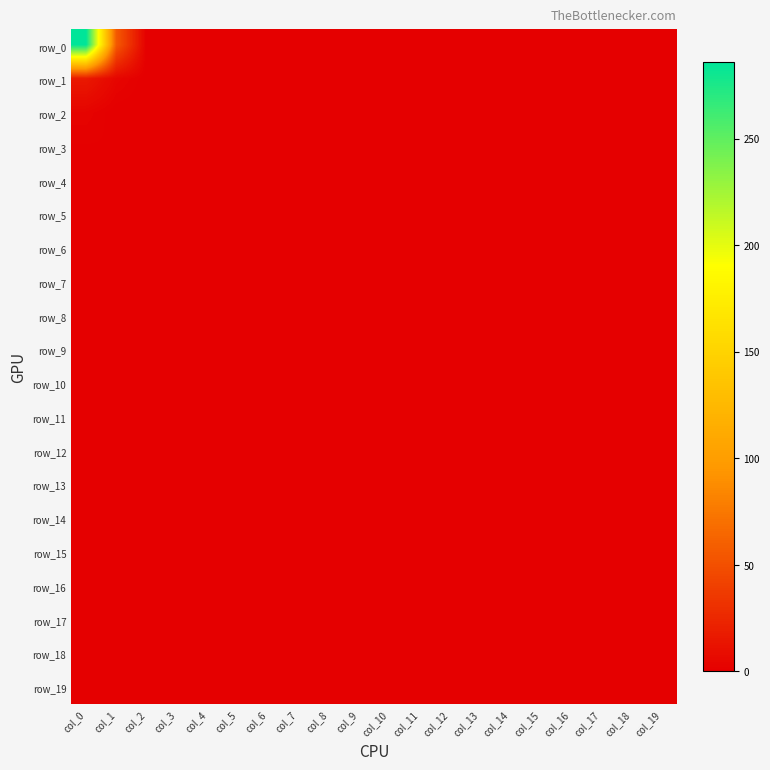

Reading left to right, extract all data points from this chart.

row_0: col_0=286	col_1=56	col_2=0	col_3=0	col_4=0	col_5=0	col_6=0	col_7=0	col_8=0	col_9=0	col_10=0	col_11=0	col_12=0	col_13=0	col_14=0	col_15=0	col_16=0	col_17=0	col_18=0	col_19=0
row_1: col_0=16	col_1=4	col_2=0	col_3=0	col_4=0	col_5=0	col_6=0	col_7=0	col_8=0	col_9=0	col_10=0	col_11=0	col_12=0	col_13=0	col_14=0	col_15=0	col_16=0	col_17=0	col_18=0	col_19=0
row_2: col_0=3	col_1=0	col_2=0	col_3=0	col_4=0	col_5=0	col_6=0	col_7=0	col_8=0	col_9=0	col_10=0	col_11=0	col_12=0	col_13=0	col_14=0	col_15=0	col_16=0	col_17=0	col_18=0	col_19=0
row_3: col_0=1	col_1=1	col_2=0	col_3=0	col_4=0	col_5=0	col_6=0	col_7=0	col_8=0	col_9=0	col_10=0	col_11=0	col_12=0	col_13=0	col_14=0	col_15=0	col_16=0	col_17=0	col_18=0	col_19=0
row_4: col_0=0	col_1=0	col_2=0	col_3=0	col_4=0	col_5=0	col_6=0	col_7=0	col_8=0	col_9=0	col_10=0	col_11=0	col_12=0	col_13=0	col_14=0	col_15=0	col_16=0	col_17=0	col_18=0	col_19=0
row_5: col_0=0	col_1=0	col_2=0	col_3=0	col_4=0	col_5=0	col_6=0	col_7=0	col_8=0	col_9=0	col_10=0	col_11=0	col_12=0	col_13=0	col_14=0	col_15=0	col_16=0	col_17=0	col_18=0	col_19=0
row_6: col_0=0	col_1=1	col_2=0	col_3=0	col_4=0	col_5=0	col_6=0	col_7=0	col_8=0	col_9=0	col_10=0	col_11=0	col_12=0	col_13=0	col_14=0	col_15=0	col_16=0	col_17=0	col_18=0	col_19=0
row_7: col_0=0	col_1=0	col_2=0	col_3=0	col_4=0	col_5=0	col_6=0	col_7=0	col_8=0	col_9=0	col_10=0	col_11=0	col_12=0	col_13=0	col_14=0	col_15=0	col_16=0	col_17=0	col_18=0	col_19=0
row_8: col_0=0	col_1=0	col_2=0	col_3=0	col_4=0	col_5=0	col_6=0	col_7=0	col_8=0	col_9=0	col_10=0	col_11=0	col_12=0	col_13=0	col_14=0	col_15=0	col_16=0	col_17=0	col_18=0	col_19=0
row_9: col_0=1	col_1=0	col_2=0	col_3=0	col_4=0	col_5=0	col_6=0	col_7=0	col_8=0	col_9=0	col_10=0	col_11=0	col_12=0	col_13=0	col_14=0	col_15=0	col_16=0	col_17=0	col_18=0	col_19=0
row_10: col_0=0	col_1=0	col_2=0	col_3=0	col_4=0	col_5=0	col_6=0	col_7=0	col_8=0	col_9=0	col_10=0	col_11=0	col_12=0	col_13=0	col_14=0	col_15=0	col_16=0	col_17=0	col_18=0	col_19=0
row_11: col_0=0	col_1=0	col_2=0	col_3=0	col_4=0	col_5=0	col_6=0	col_7=0	col_8=0	col_9=0	col_10=0	col_11=0	col_12=0	col_13=0	col_14=0	col_15=0	col_16=0	col_17=0	col_18=0	col_19=0
row_12: col_0=0	col_1=0	col_2=0	col_3=0	col_4=0	col_5=0	col_6=0	col_7=0	col_8=0	col_9=0	col_10=0	col_11=0	col_12=0	col_13=0	col_14=0	col_15=0	col_16=0	col_17=0	col_18=0	col_19=0
row_13: col_0=0	col_1=0	col_2=0	col_3=0	col_4=0	col_5=0	col_6=0	col_7=0	col_8=0	col_9=0	col_10=0	col_11=0	col_12=0	col_13=0	col_14=0	col_15=0	col_16=0	col_17=0	col_18=0	col_19=0
row_14: col_0=0	col_1=0	col_2=0	col_3=0	col_4=0	col_5=0	col_6=0	col_7=0	col_8=0	col_9=0	col_10=0	col_11=0	col_12=0	col_13=0	col_14=0	col_15=0	col_16=0	col_17=0	col_18=0	col_19=0
row_15: col_0=0	col_1=0	col_2=0	col_3=0	col_4=0	col_5=0	col_6=0	col_7=0	col_8=0	col_9=0	col_10=0	col_11=0	col_12=0	col_13=0	col_14=0	col_15=0	col_16=0	col_17=0	col_18=0	col_19=0
row_16: col_0=0	col_1=0	col_2=0	col_3=0	col_4=0	col_5=0	col_6=0	col_7=0	col_8=0	col_9=0	col_10=0	col_11=0	col_12=0	col_13=0	col_14=0	col_15=0	col_16=0	col_17=0	col_18=0	col_19=0
row_17: col_0=0	col_1=0	col_2=0	col_3=0	col_4=0	col_5=0	col_6=0	col_7=0	col_8=0	col_9=0	col_10=0	col_11=0	col_12=0	col_13=0	col_14=0	col_15=0	col_16=0	col_17=0	col_18=0	col_19=0
row_18: col_0=0	col_1=0	col_2=0	col_3=0	col_4=0	col_5=0	col_6=0	col_7=0	col_8=0	col_9=0	col_10=0	col_11=0	col_12=0	col_13=0	col_14=0	col_15=0	col_16=0	col_17=0	col_18=0	col_19=0
row_19: col_0=1	col_1=0	col_2=0	col_3=0	col_4=0	col_5=0	col_6=0	col_7=0	col_8=0	col_9=0	col_10=0	col_11=0	col_12=0	col_13=0	col_14=0	col_15=0	col_16=0	col_17=0	col_18=0	col_19=0